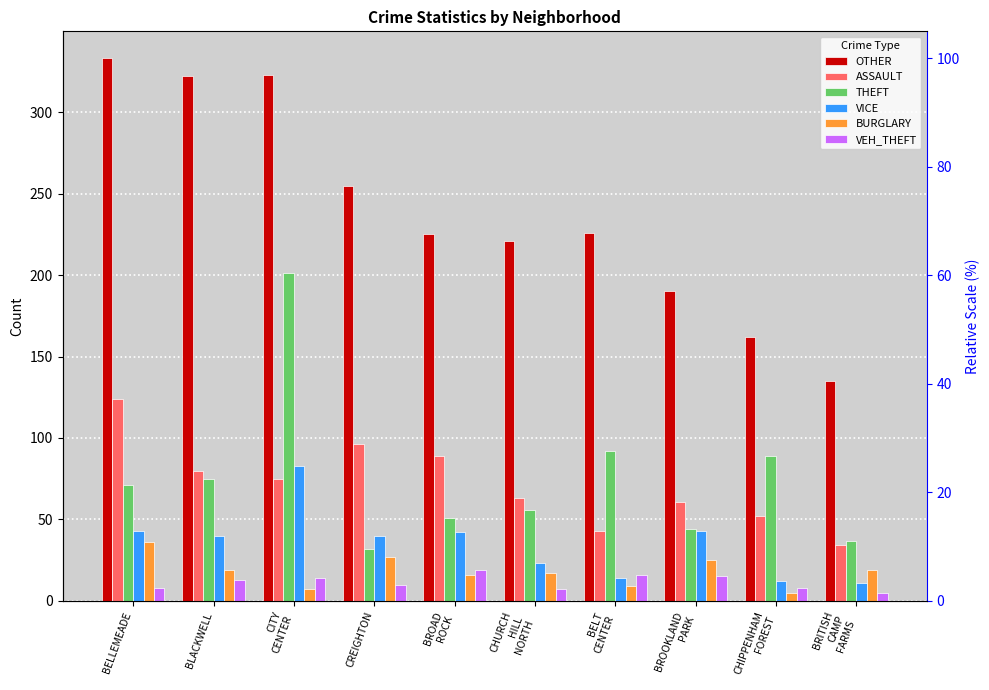

At which label does THEFT first exceed 71?

BLACKWELL